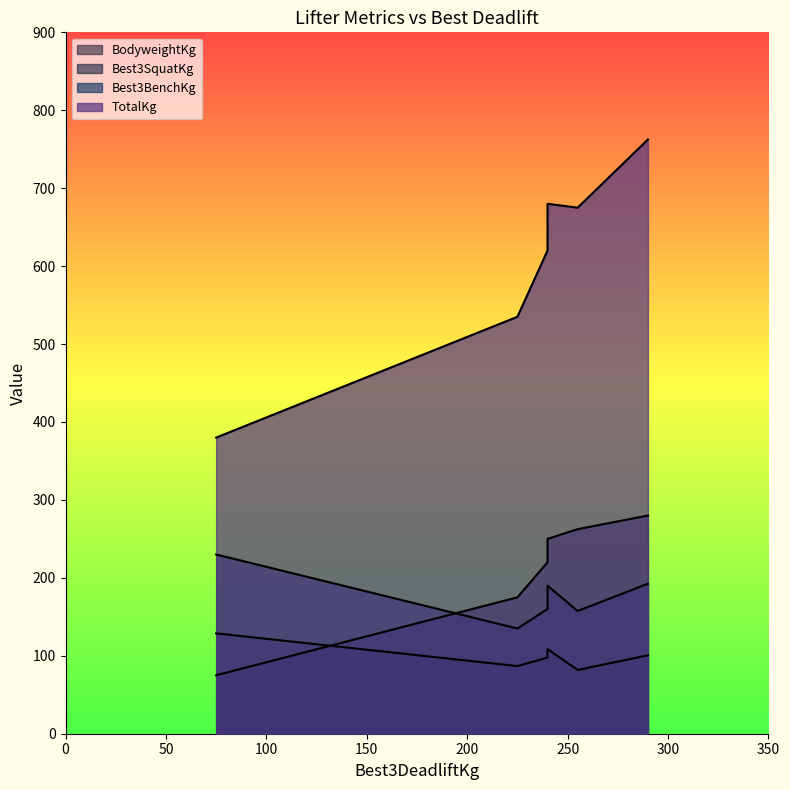

What is the sum of all Best3BenchKg values?

1065.0